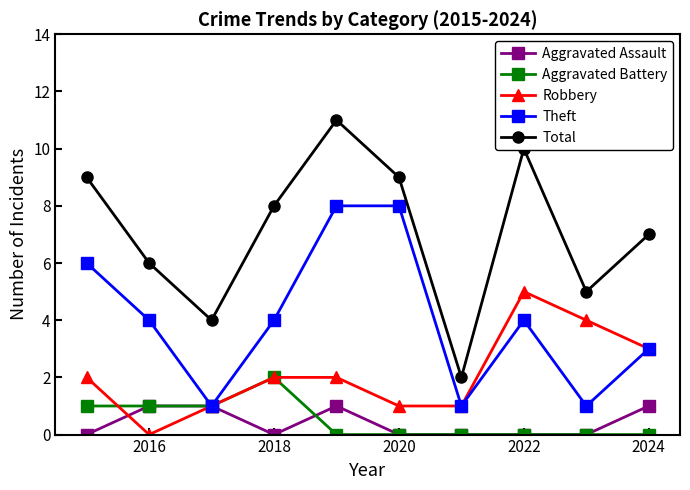

Reading left to right, list all the values displayed in this chart.

Aggravated Assault: 0	1	1	0	1	0	0	0	0	1
Aggravated Battery: 1	1	1	2	0	0	0	0	0	0
Robbery: 2	0	1	2	2	1	1	5	4	3
Theft: 6	4	1	4	8	8	1	4	1	3
Total: 9	6	4	8	11	9	2	10	5	7